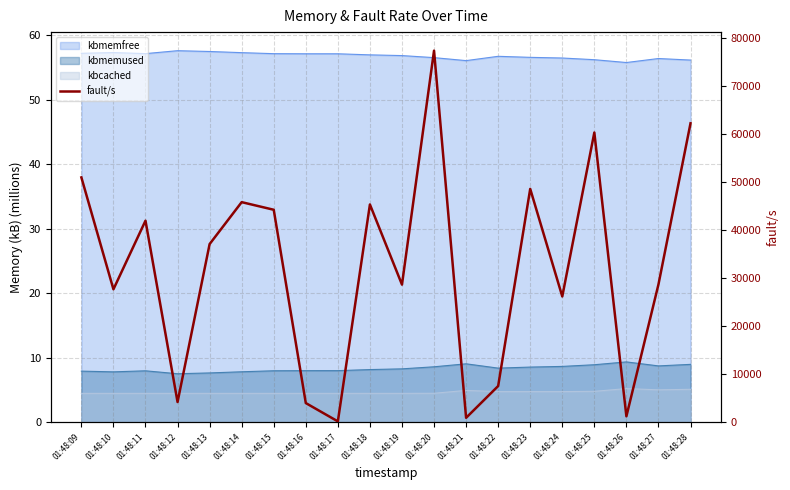

List the labels in order of value, largest first.

01:48:20, 01:48:28, 01:48:25, 01:48:09, 01:48:23, 01:48:14, 01:48:18, 01:48:15, 01:48:11, 01:48:13, 01:48:27, 01:48:19, 01:48:10, 01:48:24, 01:48:22, 01:48:12, 01:48:16, 01:48:26, 01:48:21, 01:48:17